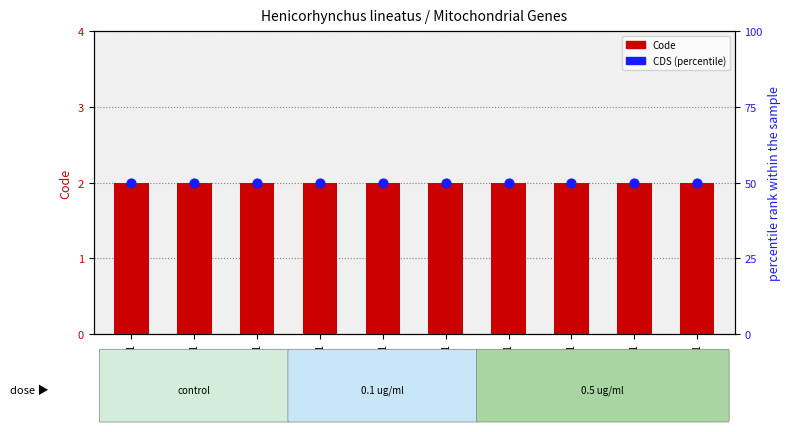

Which series has the largest Y range (max minus min)?

Code